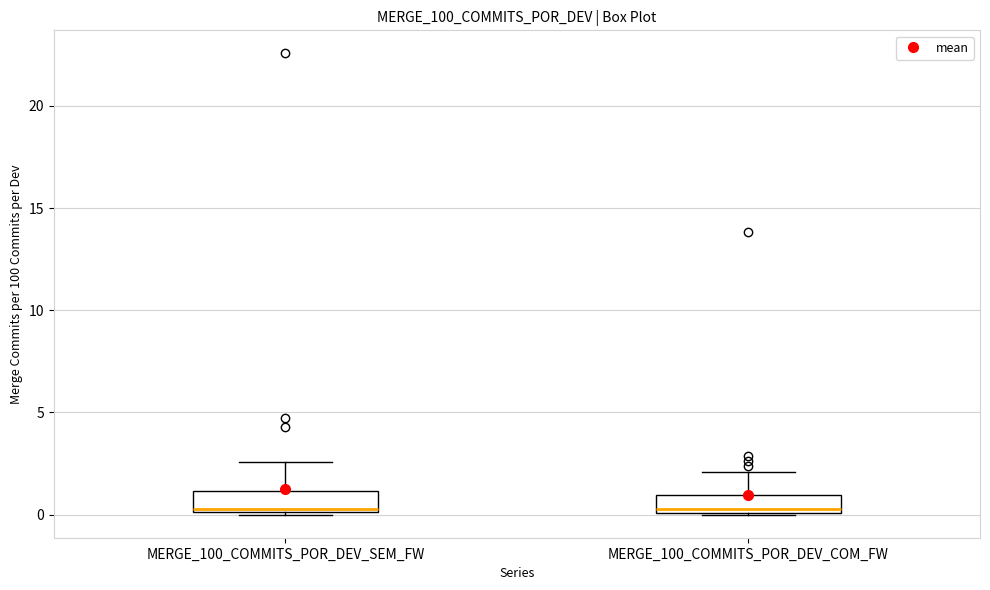

Reading left to right, transcribe this box plot: for each box, give where its median line is, the range the box spans, and where its two whiskers end, as read against the y-axis. The values are not printed on the chart, so give them approximately, as read against the axis.

MERGE_100_COMMITS_POR_DEV_SEM_FW: median 0.5, box 0.0 to 1.0, whiskers 0.0 to 2.5
MERGE_100_COMMITS_POR_DEV_COM_FW: median 0.5, box 0.0 to 1.0, whiskers 0.0 to 2.0